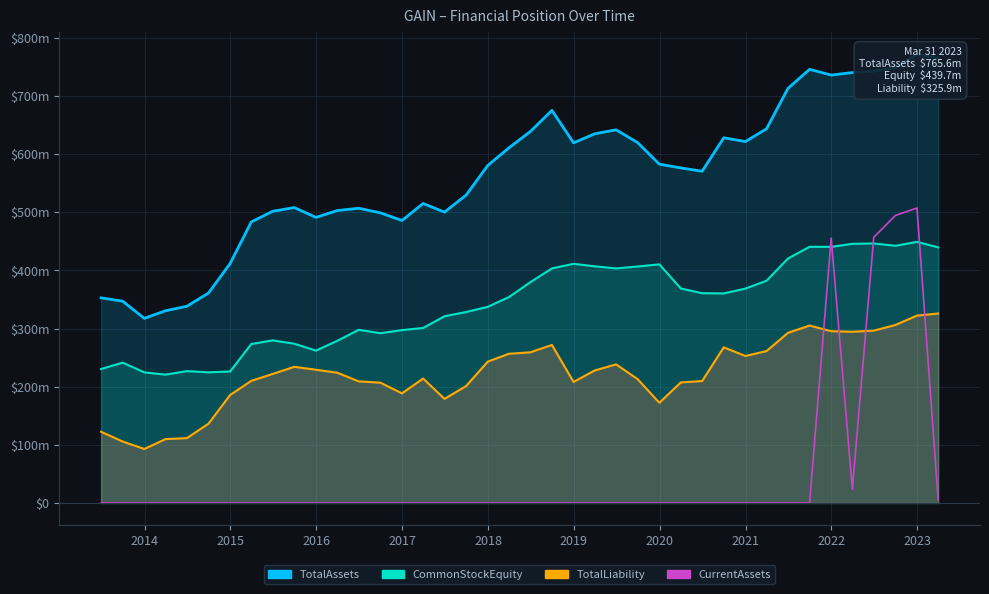

Reading left to right, extract all data points from this chart.

TotalAssets: 352900000	347100000	317600000	330700000	338400000	361200000	412000000	483500000	501800000	508200000	491300000	503100000	507000000	499100000	486000000	515200000	500300000	529700000	580600000	610900000	639000000	675400000	619608000	635100000	641946000	619763000	582836000	576377000	570674000	628265000	621702000	643731000	713192000	745932000	736095000	740412000	742896000	748628000	771564000	765644000
CommonStockEquity: 230472000	241440000	224665000	220837000	226841000	224773000	226272000	273429000	279754000	273968000	262080000	279022000	297880000	292102000	297382000	301082000	321235000	328548000	337397000	354200000	379808000	403574000	411399000	407110000	403506000	406830000	410498000	369031000	360869000	360526000	368823000	382364000	420538000	440701000	440589000	445830000	446409000	442470000	449191000	439742000
TotalLiability: 122500000	105700000	92900000	109900000	111600000	136400000	185800000	210100000	222000000	234200000	229200000	224100000	209200000	207000000	188600000	214100000	179100000	201200000	243200000	256700000	259200000	271800000	208209000	227990000	238440000	212933000	172338000	207346000	209805000	267739000	252879000	261367000	292654000	305231000	295506000	294582000	296487000	306158000	322373000	325902000
CurrentAssets: 0	0	0	0	0	0	0	0	0	0	0	0	0	0	0	0	0	0	0	0	0	0	0	0	0	0	0	0	0	0	0	0	0	0	455623000	23638000	456953000	494556000	507399000	5721000